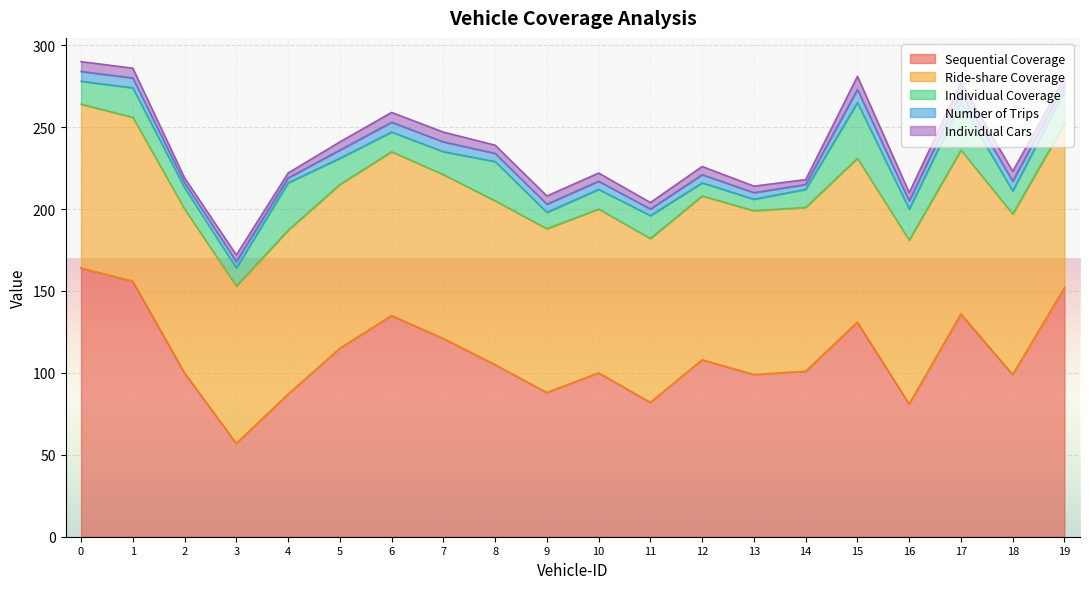

How many lines are shown in the chart?

5